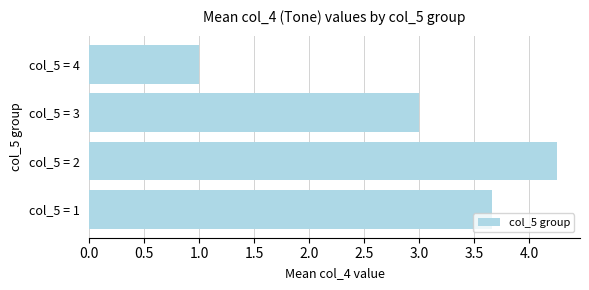

How many data points does each series have?

4